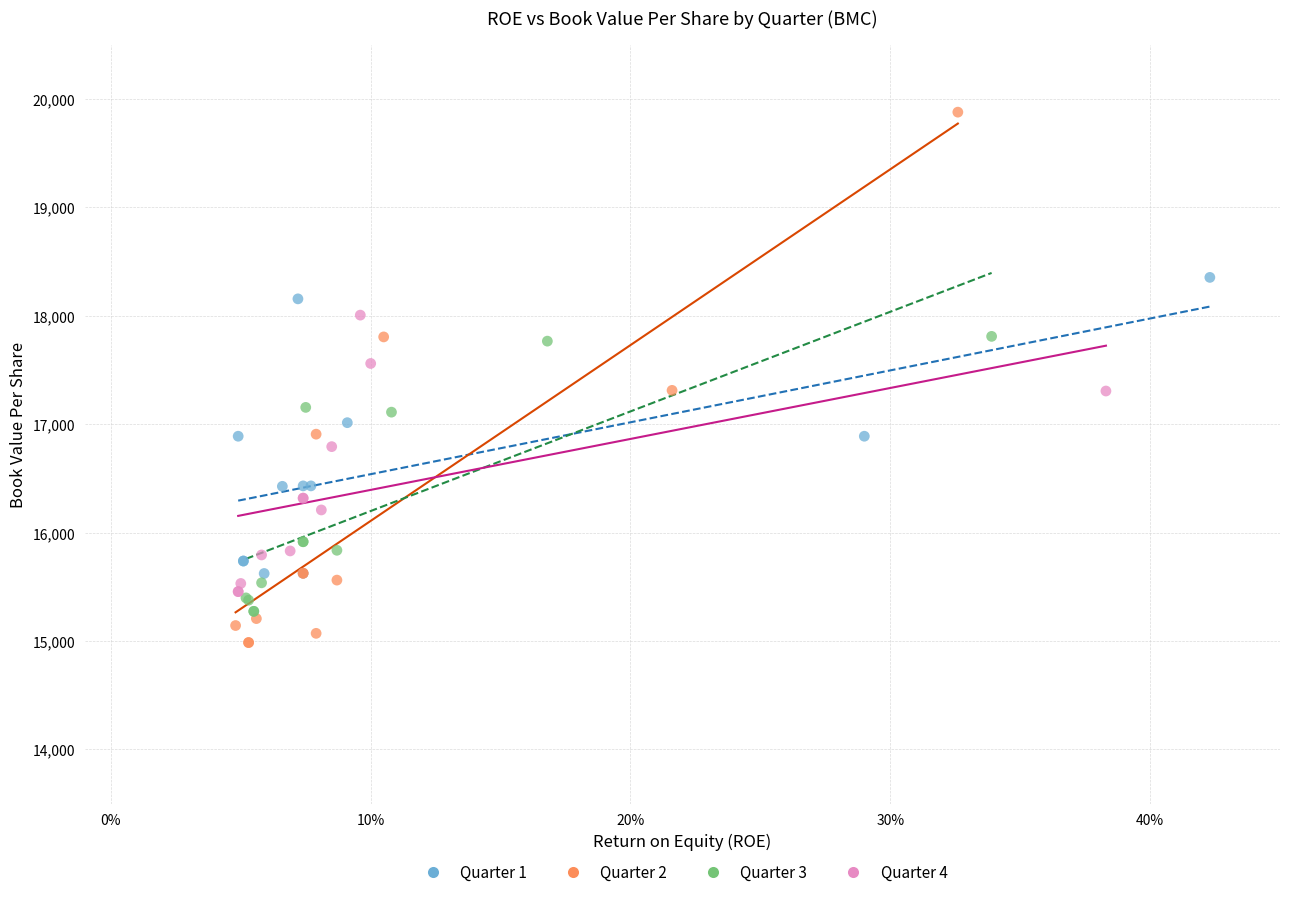

What are all the series names shown in the legend?

Quarter 1, Quarter 2, Quarter 3, Quarter 4